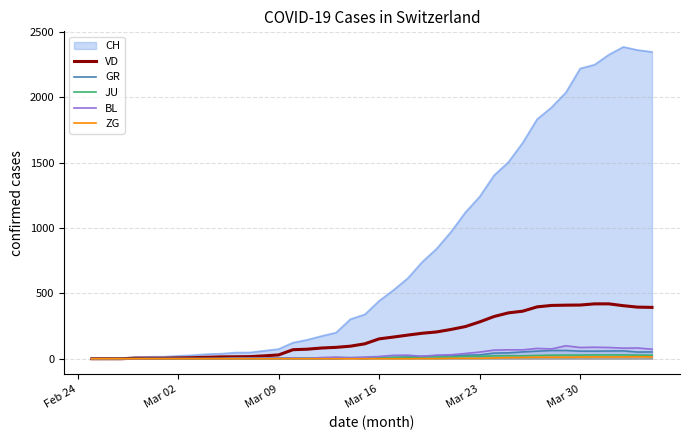

Does the chart display data point markers on the line(s)?

No